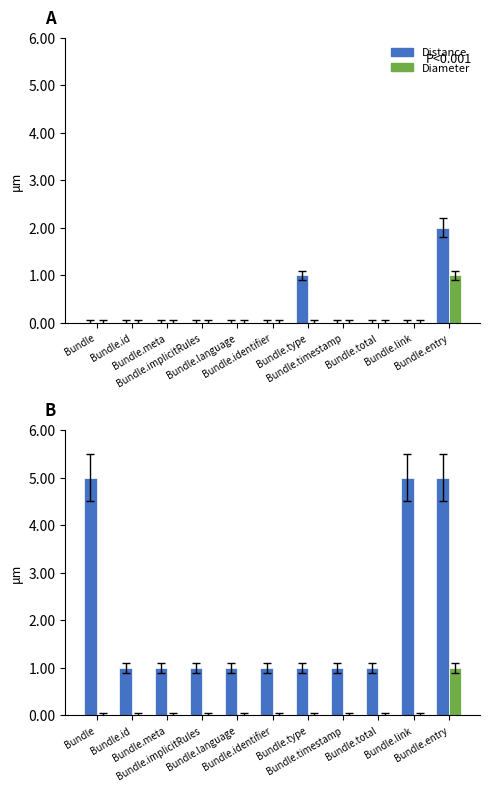

What is the label of the 4th bar from the right?

Bundle.timestamp